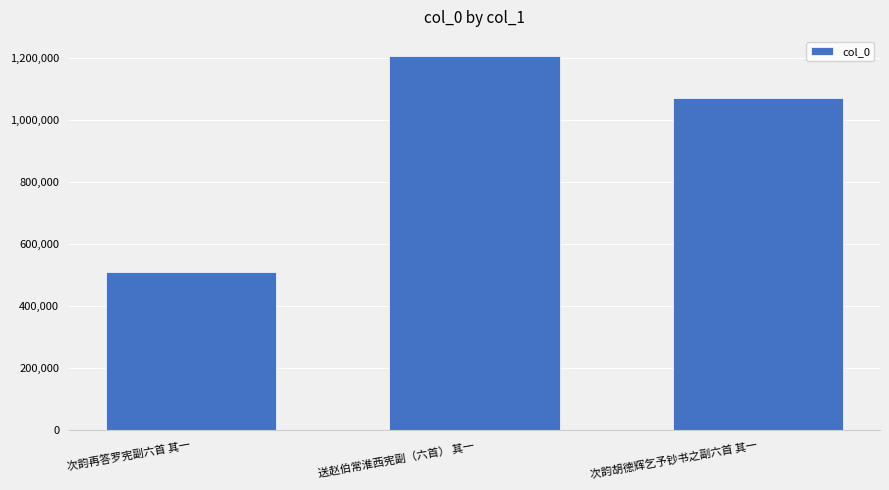

What is the difference between the maximum and minimum values?

699304